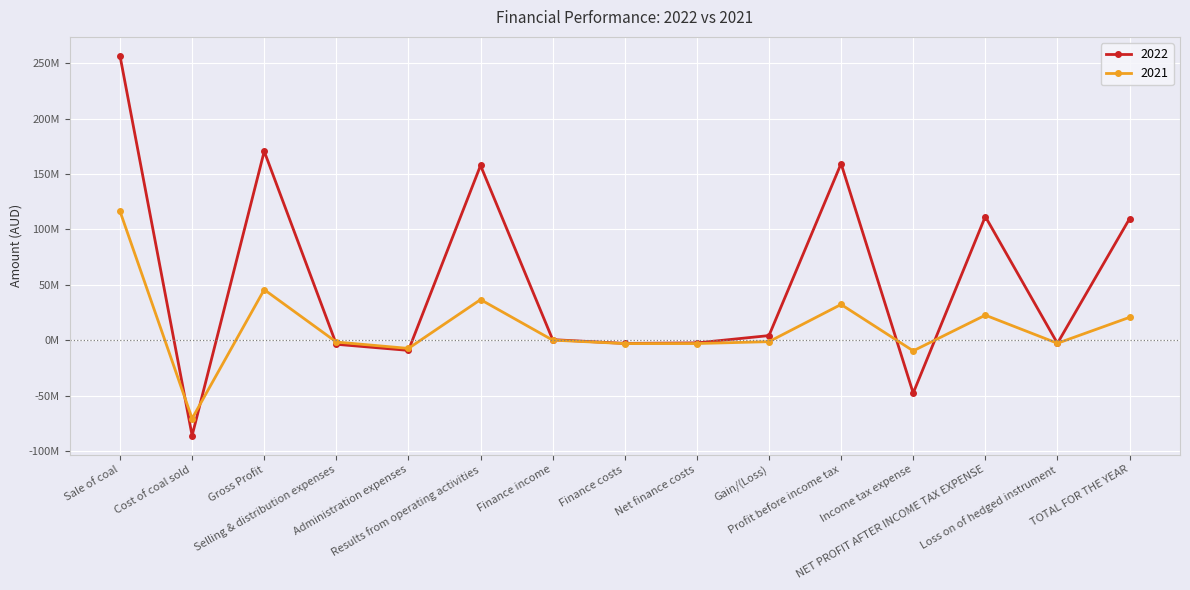

What is the minimum value shown in the chart?

-86129151